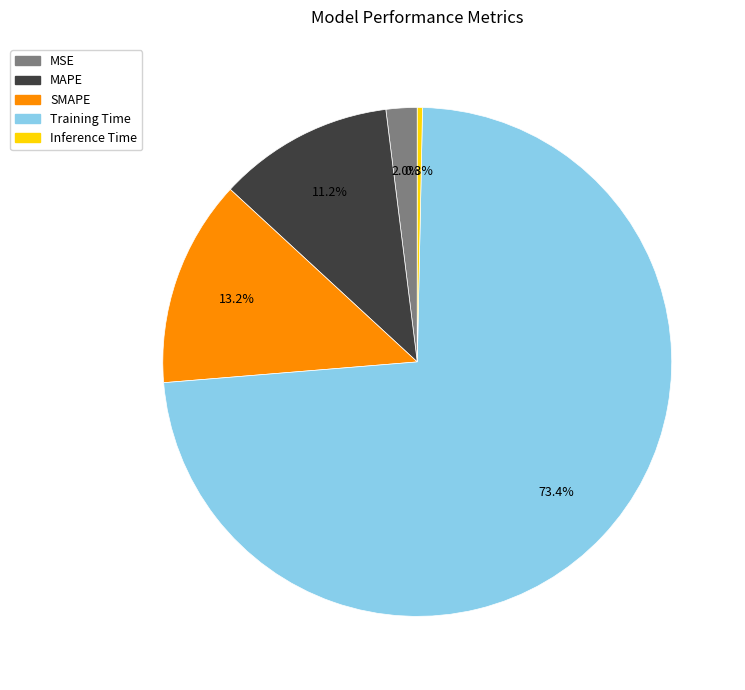

Is there any slice that represents more than half of the pie?

Yes